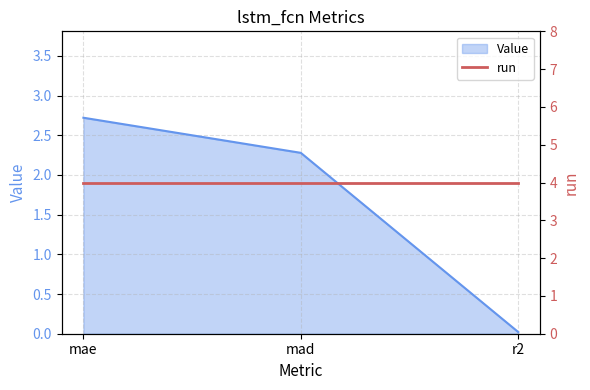

The value at mae is 2.7. True or false?

True